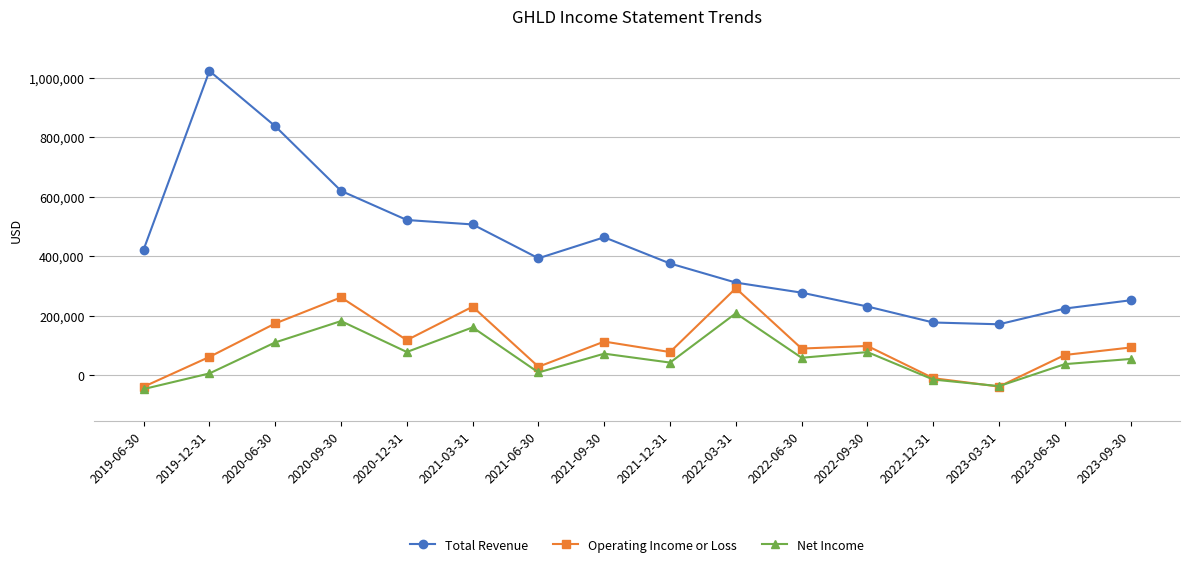

Which series has the largest range (max minus min)?

Total Revenue